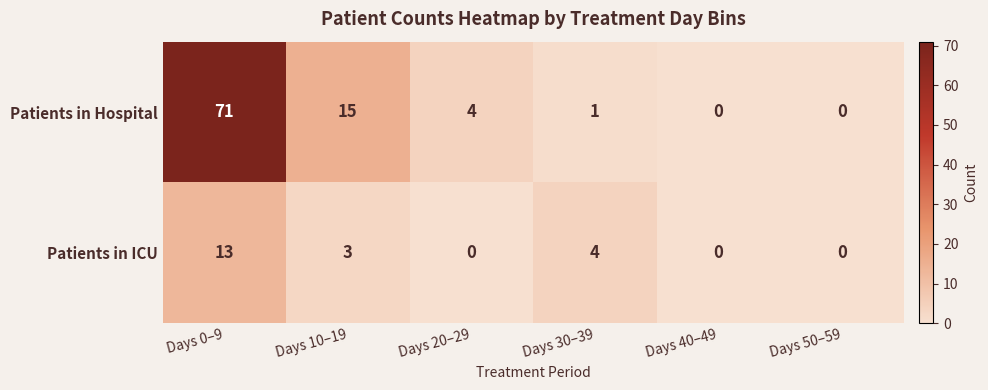

Reading left to right, extract all data points from this chart.

Patients in Hospital: Days 0–9=71	Days 10–19=15	Days 20–29=4	Days 30–39=1	Days 40–49=0	Days 50–59=0
Patients in ICU: Days 0–9=13	Days 10–19=3	Days 20–29=0	Days 30–39=4	Days 40–49=0	Days 50–59=0